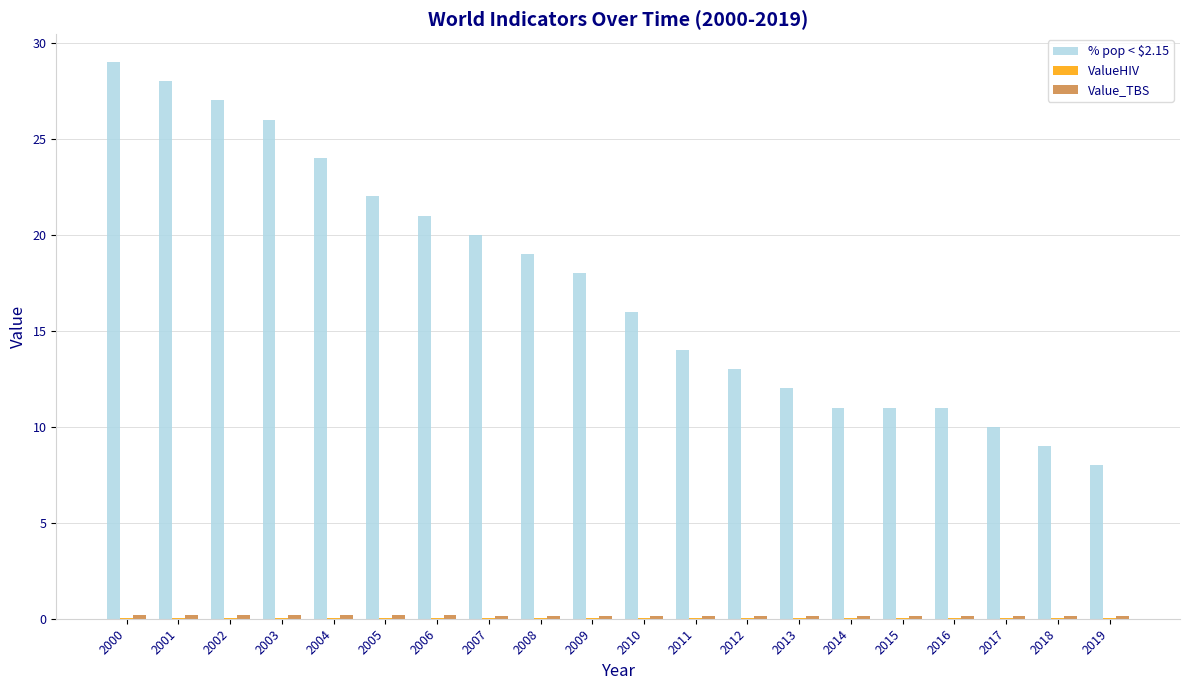

What is the maximum value shown in the chart?

29.0